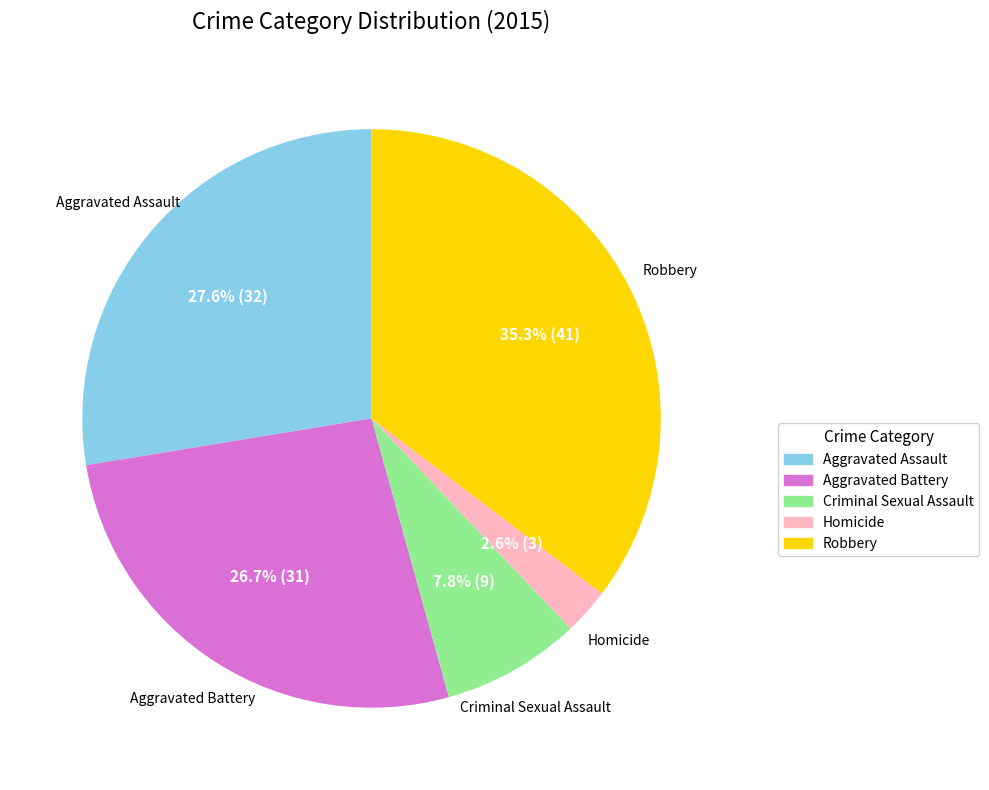

Which has a higher value, Robbery or Criminal Sexual Assault?

Robbery